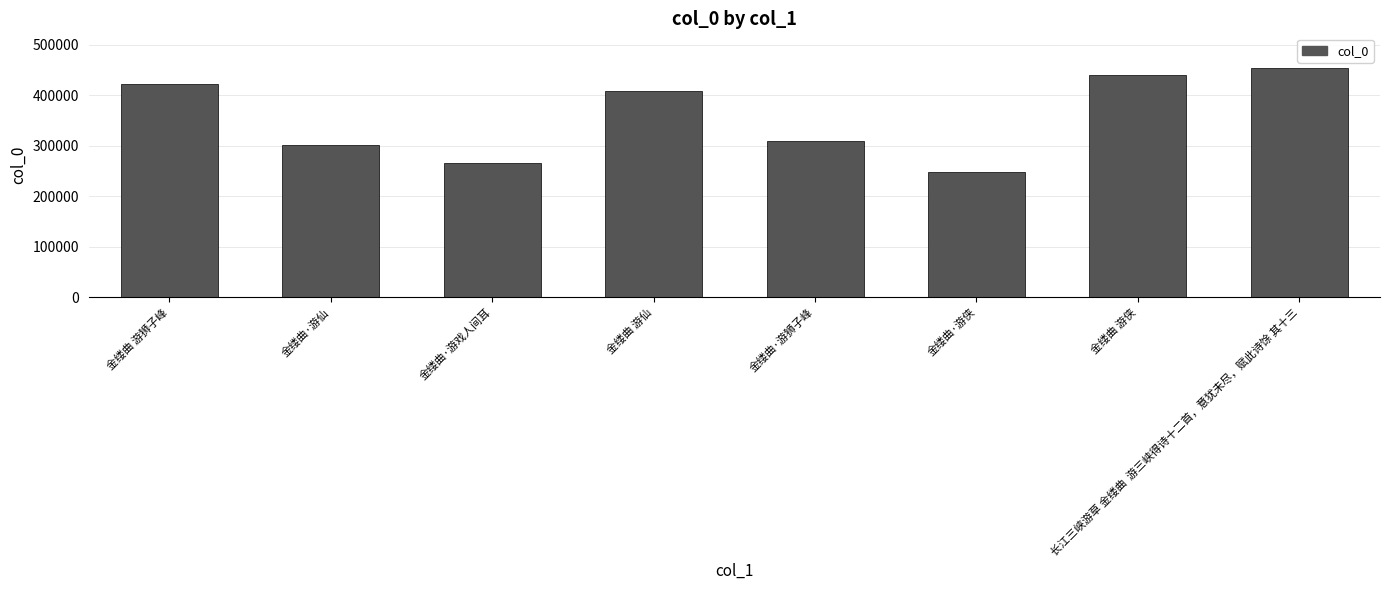

Which label corresponds to the largest value in the chart?

长江三峡游草 金缕曲  游三峡得诗十二首，意犹未尽，赋此诗馀 其十三